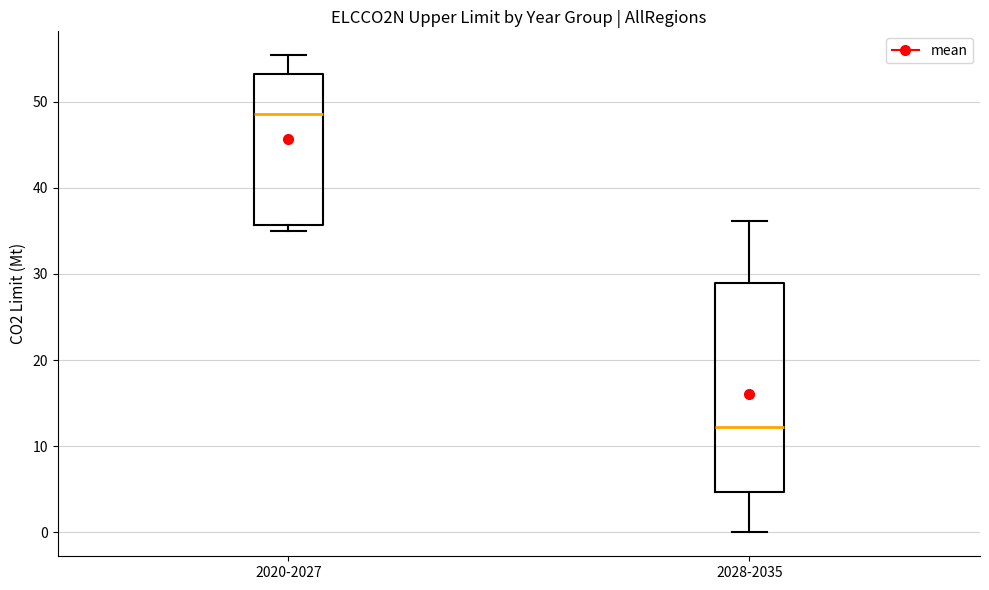

Where is the upper edge of the box for 2020-2027 on the y-axis? The values are not printed on the chart, so give them approximately, as read against the axis.

53